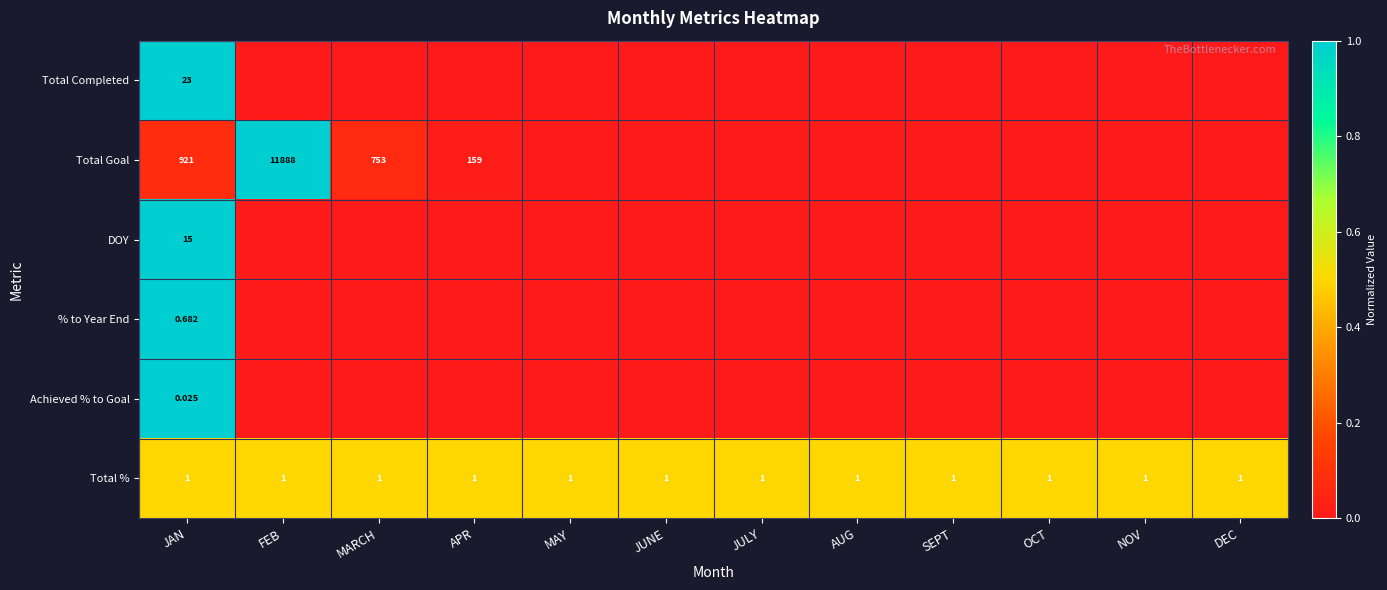

At JAN, list the series in order from smallest to largest.

Achieved % to Goal, % to Year End, Total %, DOY, Total Completed, Total Goal